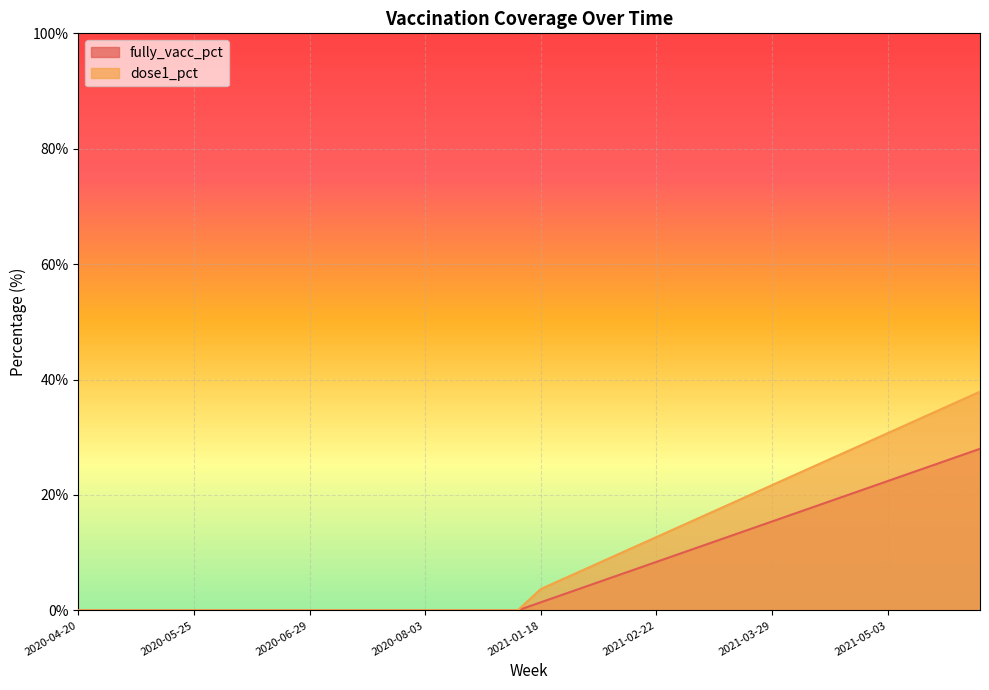

At which category does the chart reach its minimum across all series?

2020-04-20